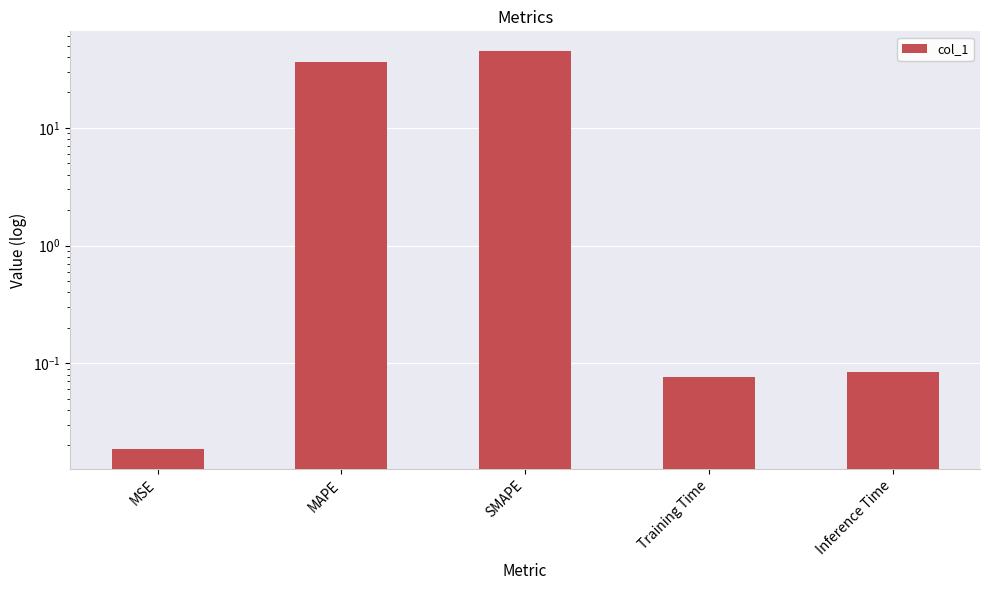

Reading left to right, what are all the values shown in this chart?

0.0	36.6	44.9	0.1	0.1